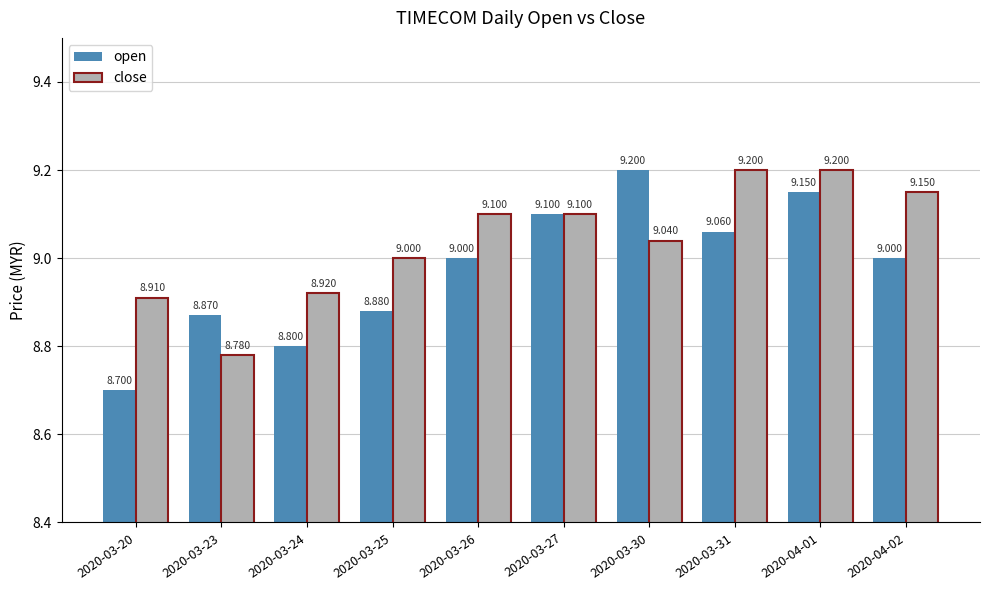

What is the value of the open bar at the 2nd from the left?

8.9